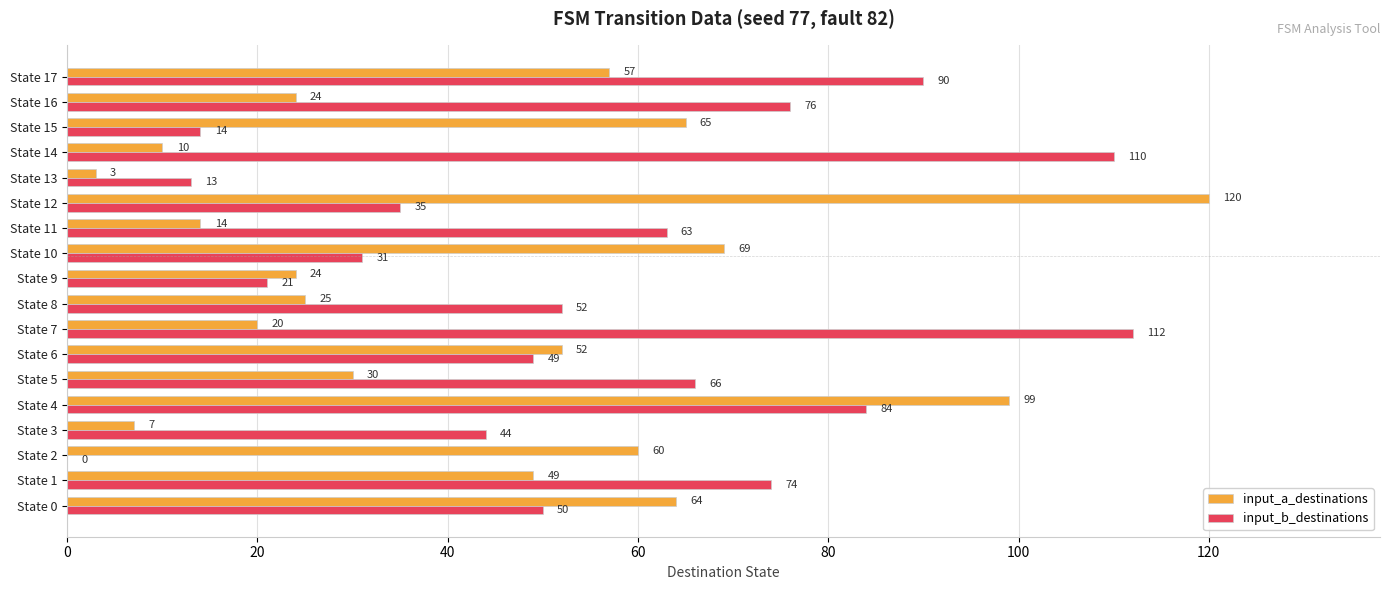

Which series changed the most between State 12 and State 13?

input_a_destinations